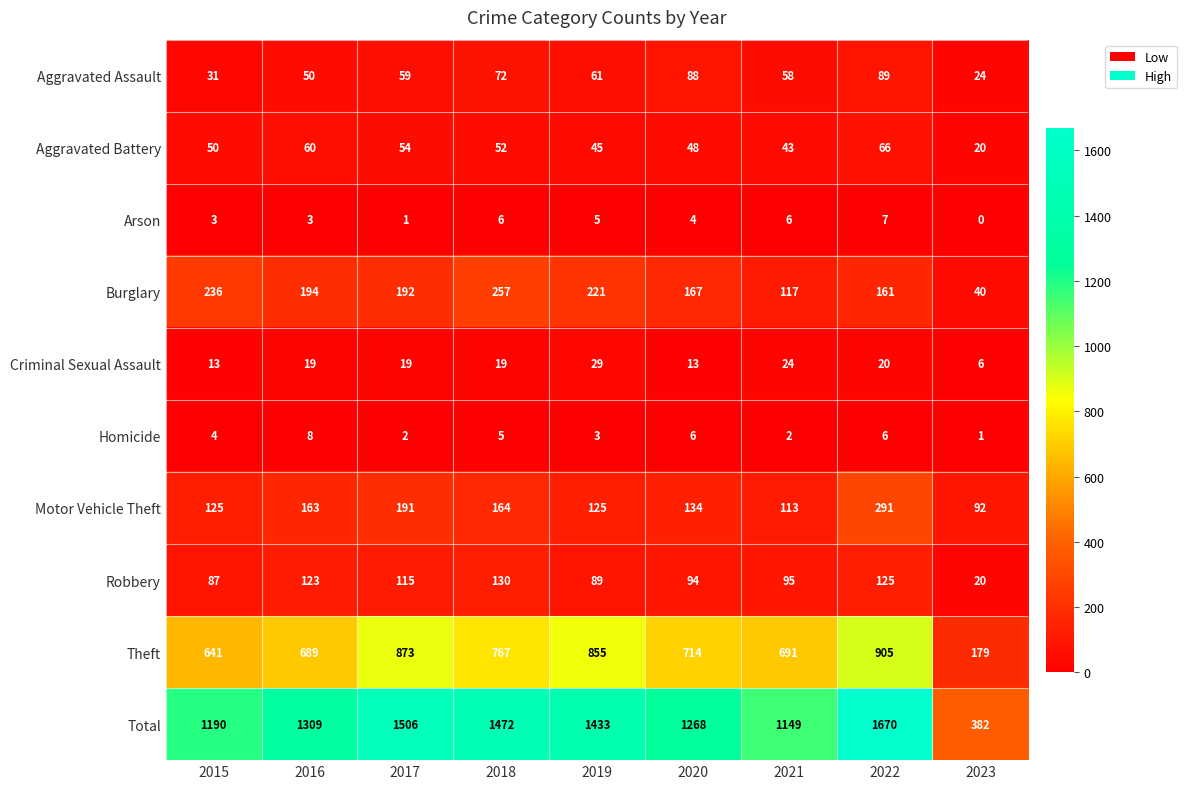

Which series has the largest range (max minus min)?

Total